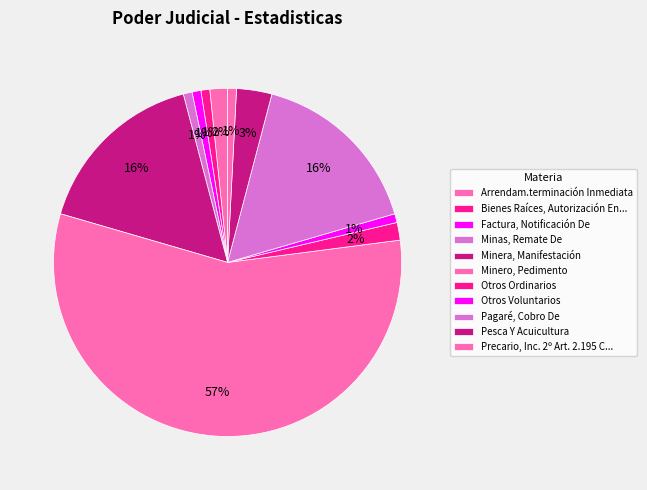

To the nearest percent, what is the average slice percentage?

9%